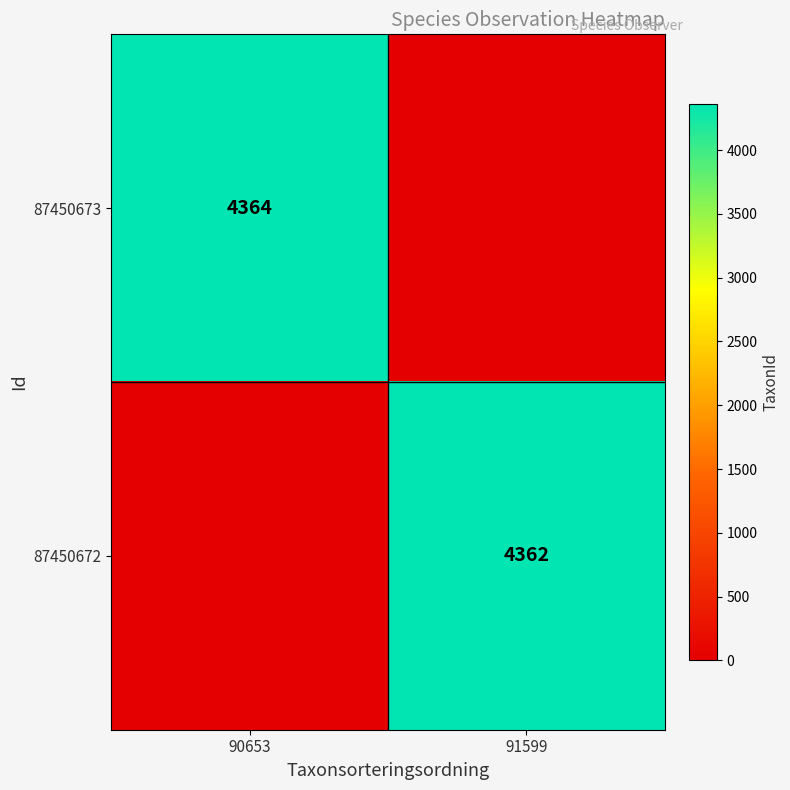

At how many categories does at least one series exceed 1145?

2